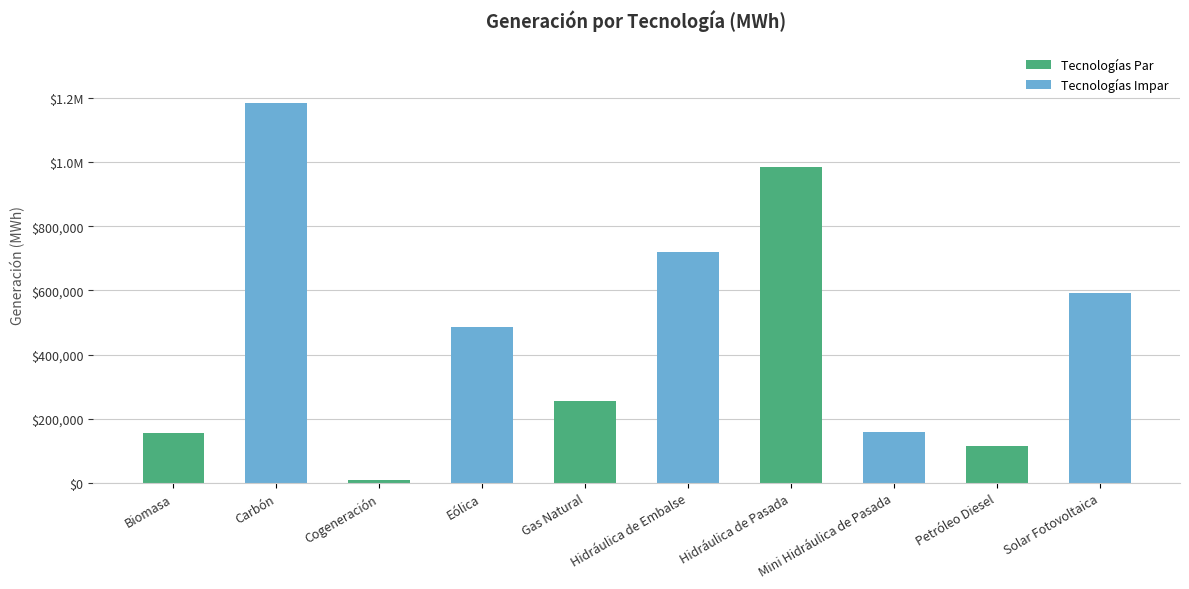

Read the value at Biomasa.

154915.2